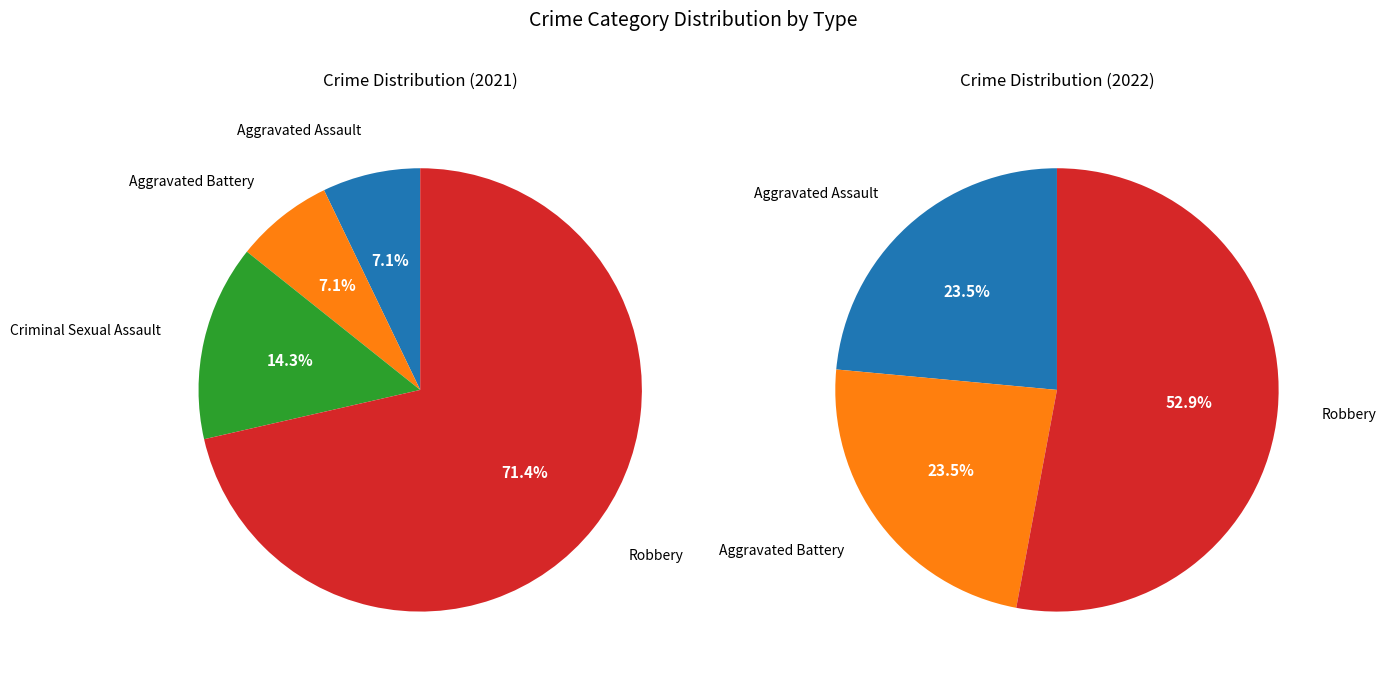

What percentage do Robbery and Aggravated Assault together represent?

76.5%